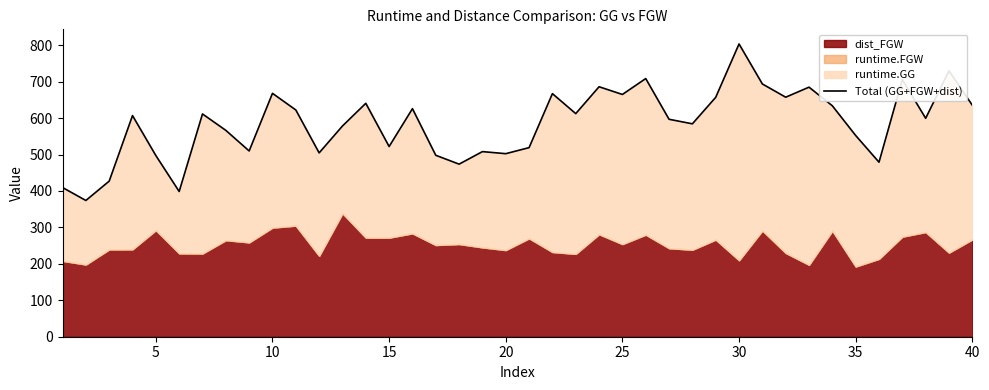

What is the difference between the maximum and minimum values?

429.5